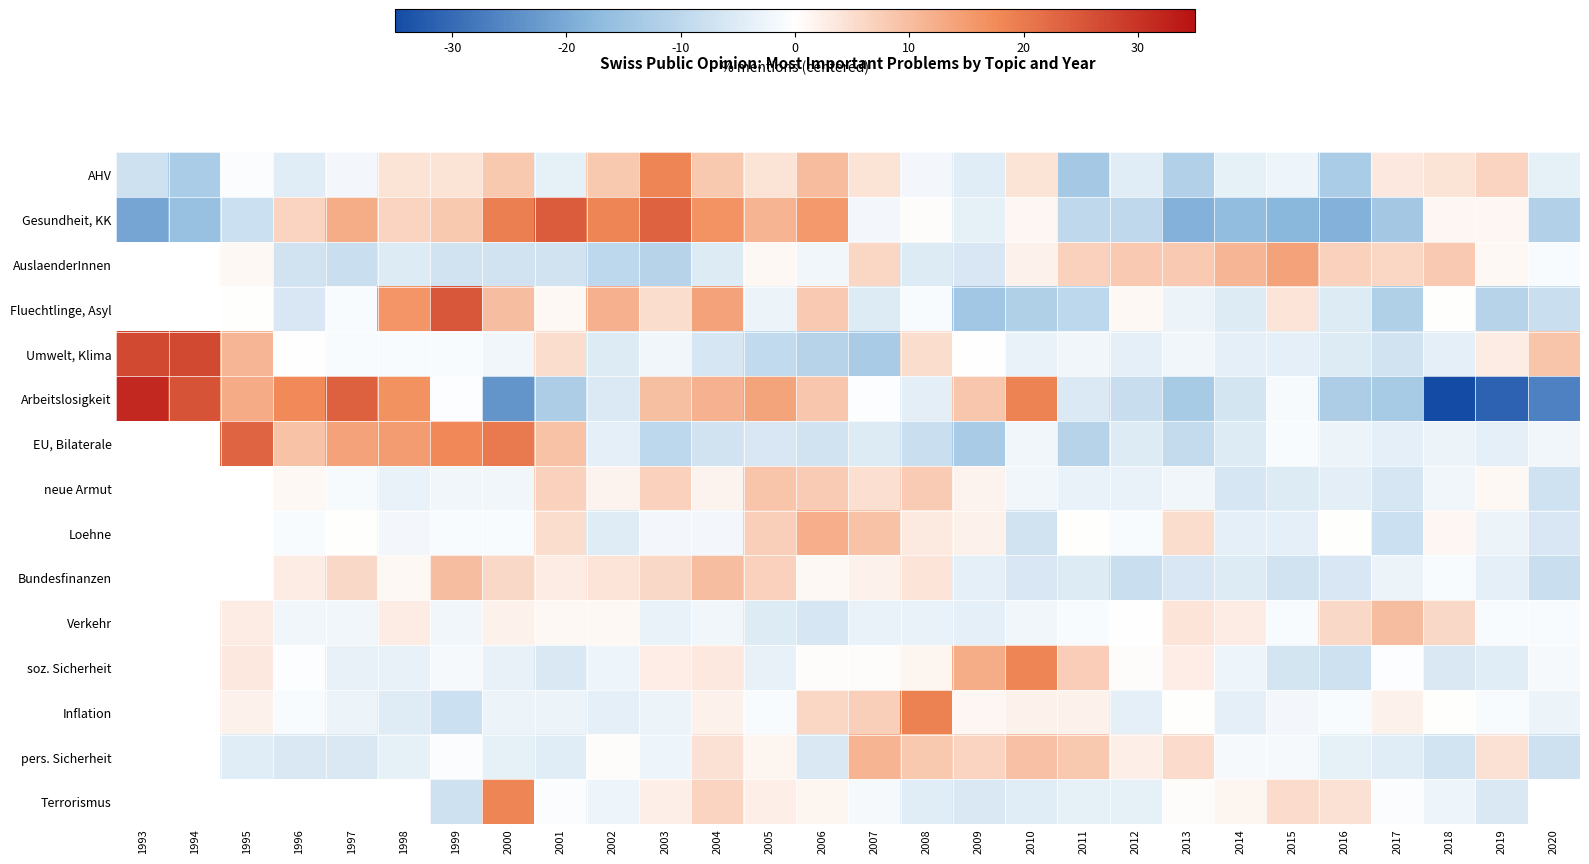

True or false: soz. Sicherheit has a value of -0.9 at 1998.

False